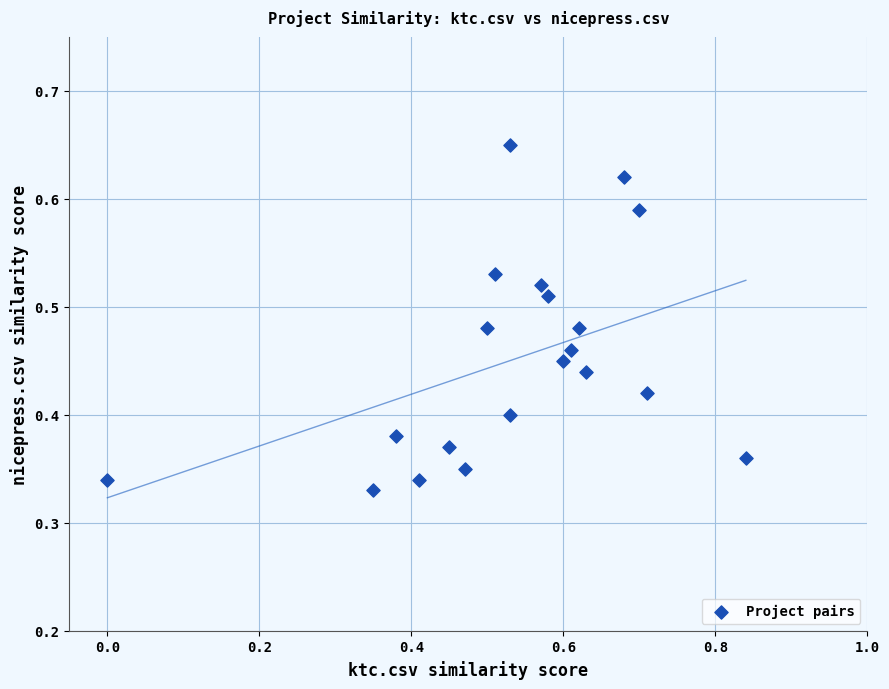

What is the range of X values (max minus min)?

0.8